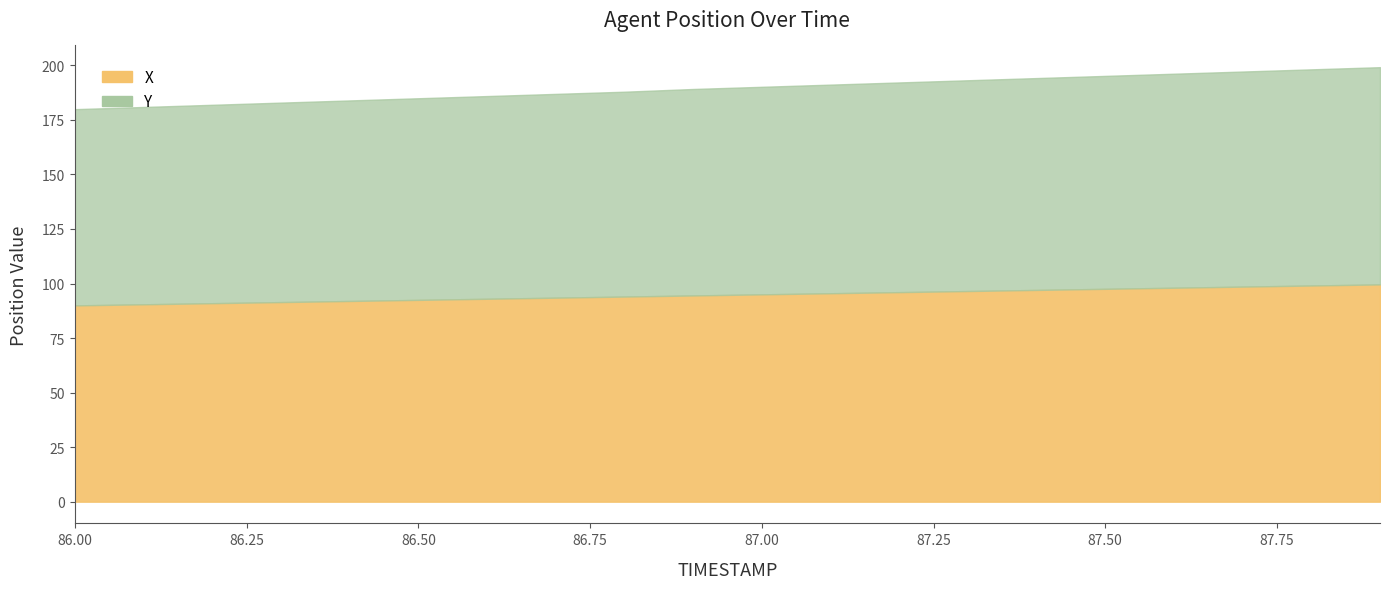

True or false: Y has more than 0 points higher than both neighbors.

False